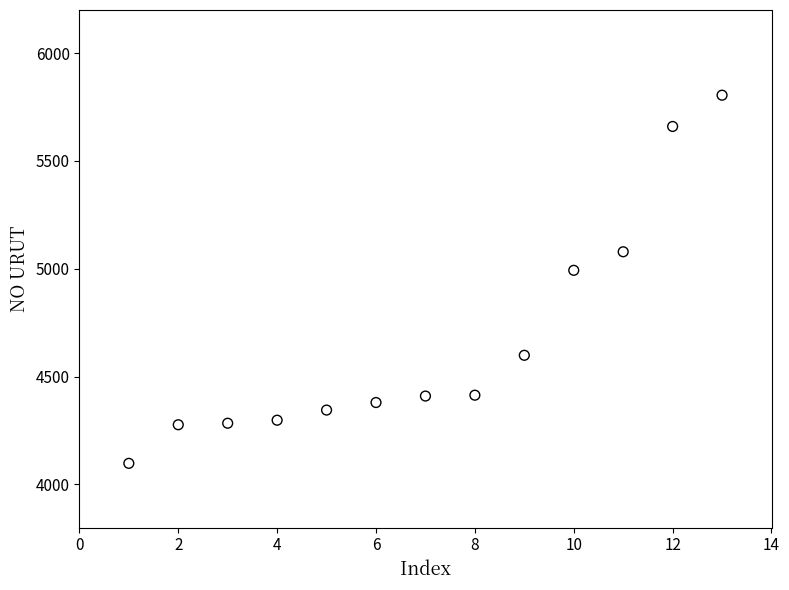

What Y value in the scatter plot is closest to 4951?

4993